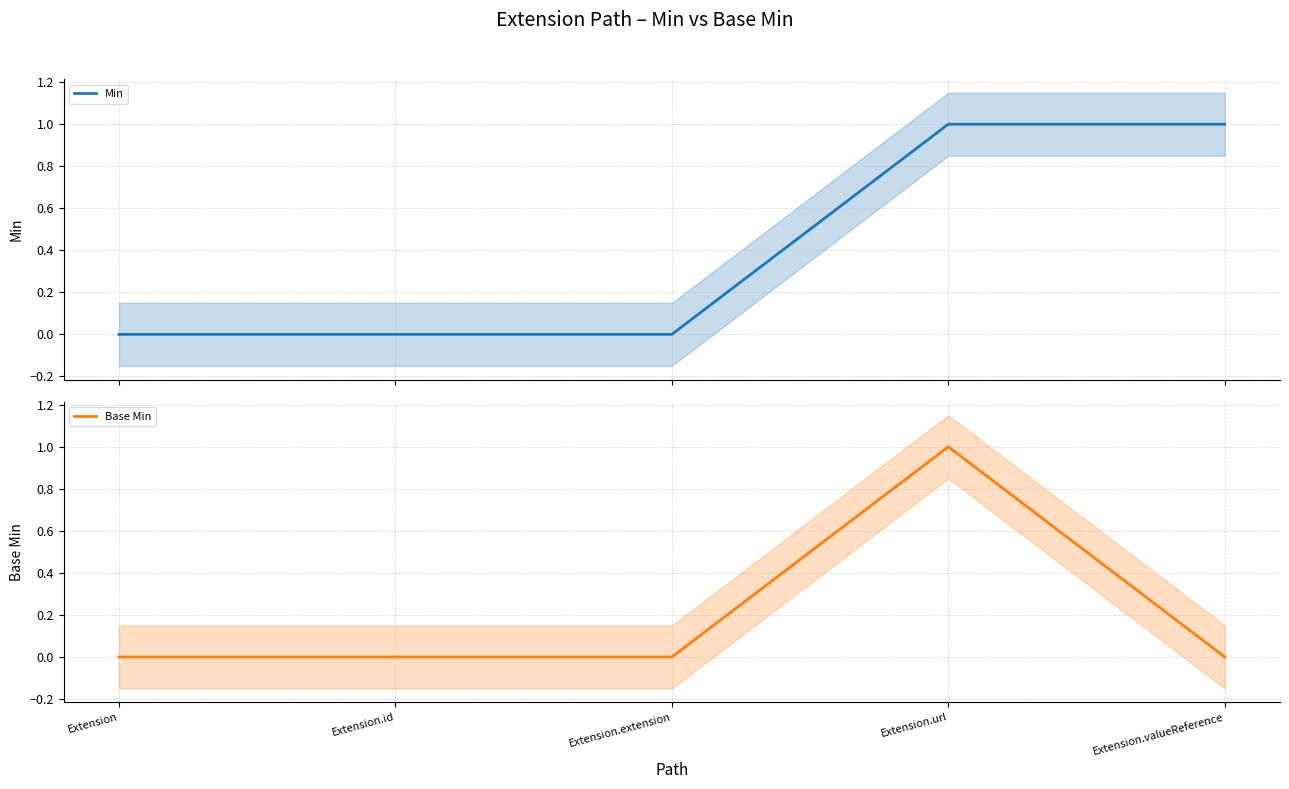

How many lines are shown in the chart?

2